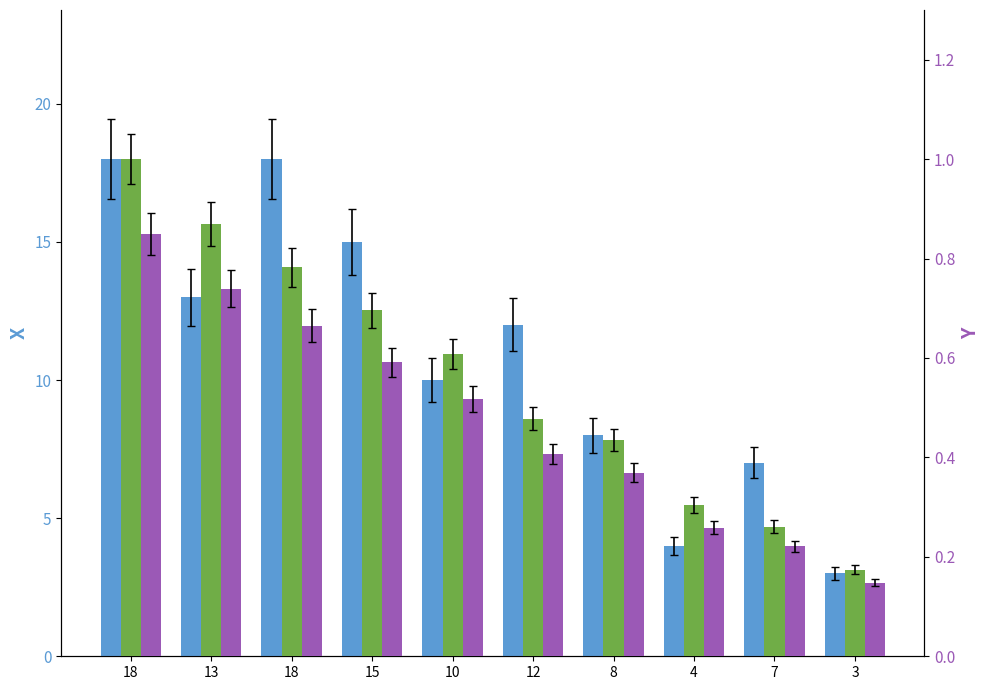

Count the number of data series in this chart.

3